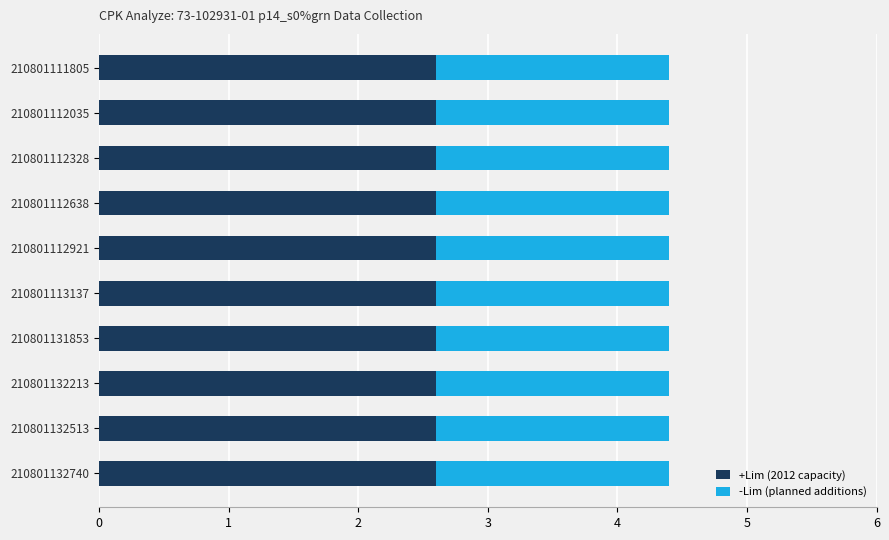

What is the total value across all series at 210801132513?

4.4